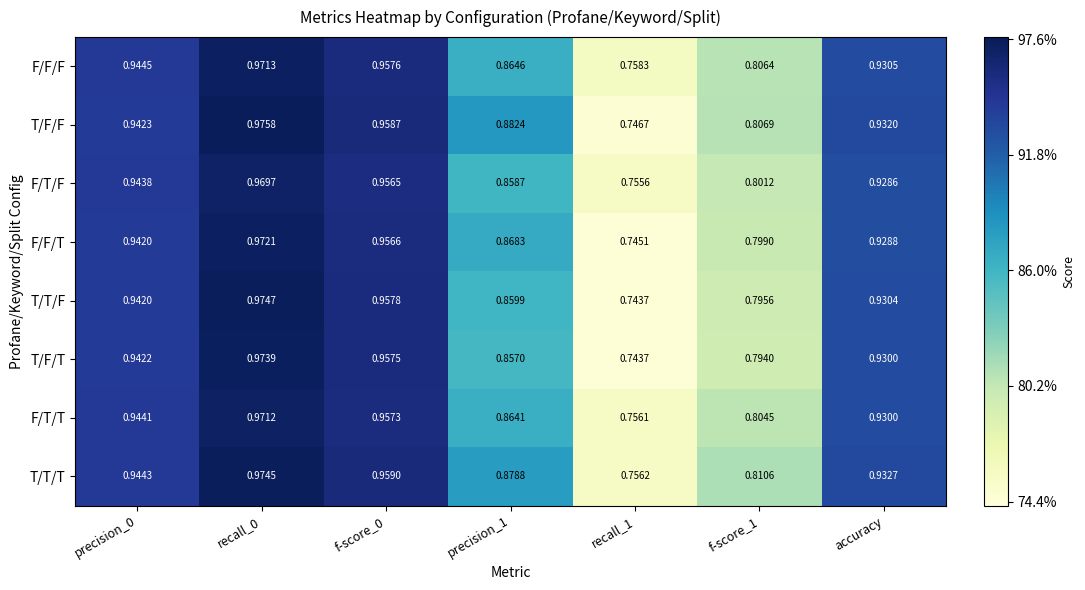

Which series has the largest range (max minus min)?

T/T/F